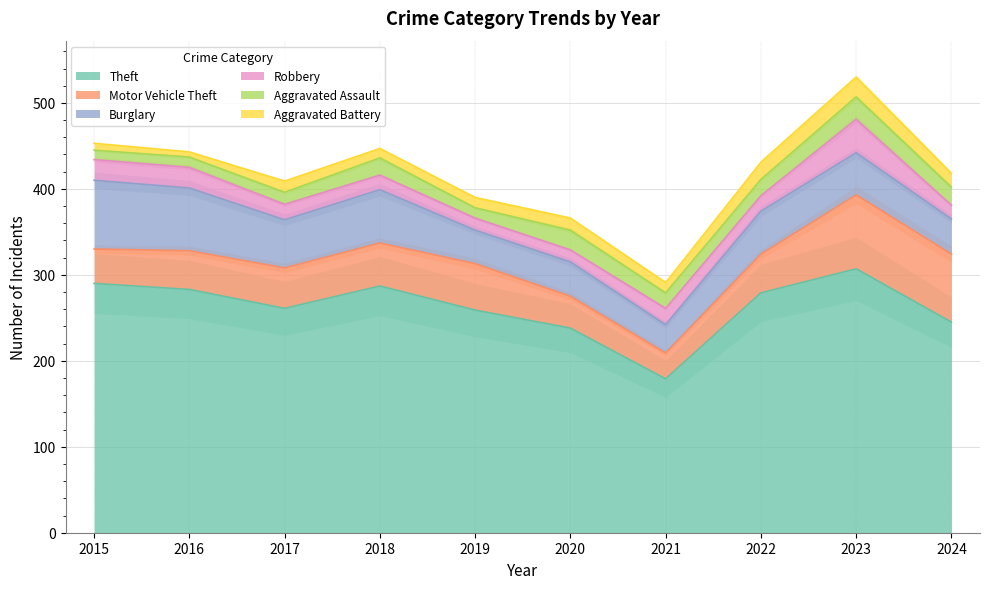

Is it true that Burglary equals 49 at 2023?

True